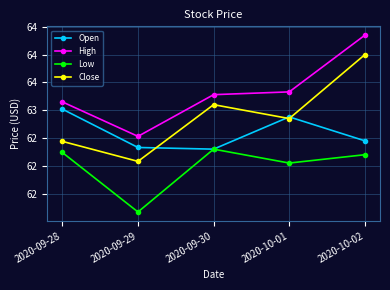

Does the chart have visible grid lines?

Yes